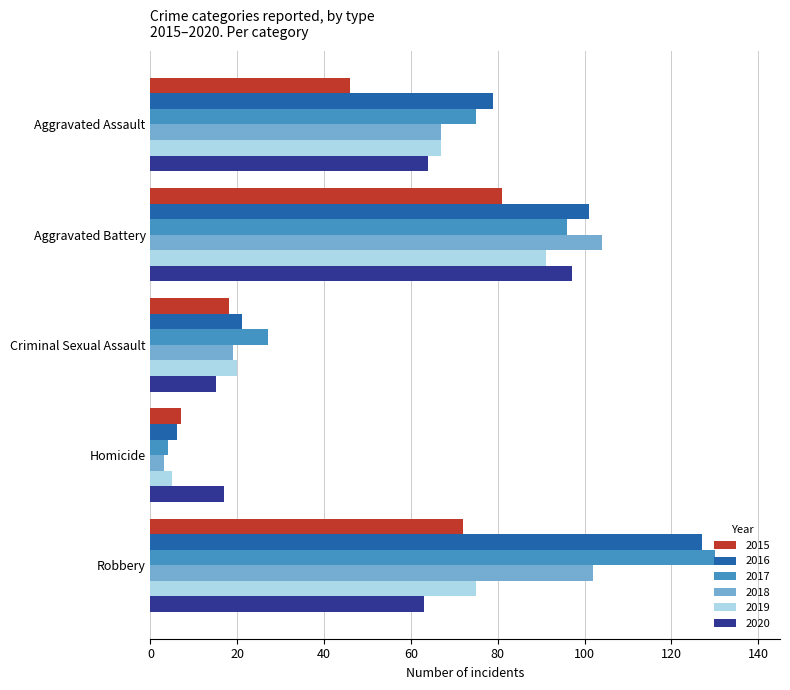

Where is 2019 nearest to the value 48?

Aggravated Assault